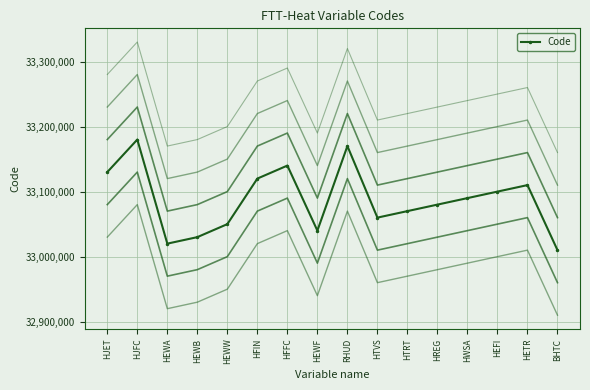

Which category has the highest value across all series?

HJFC